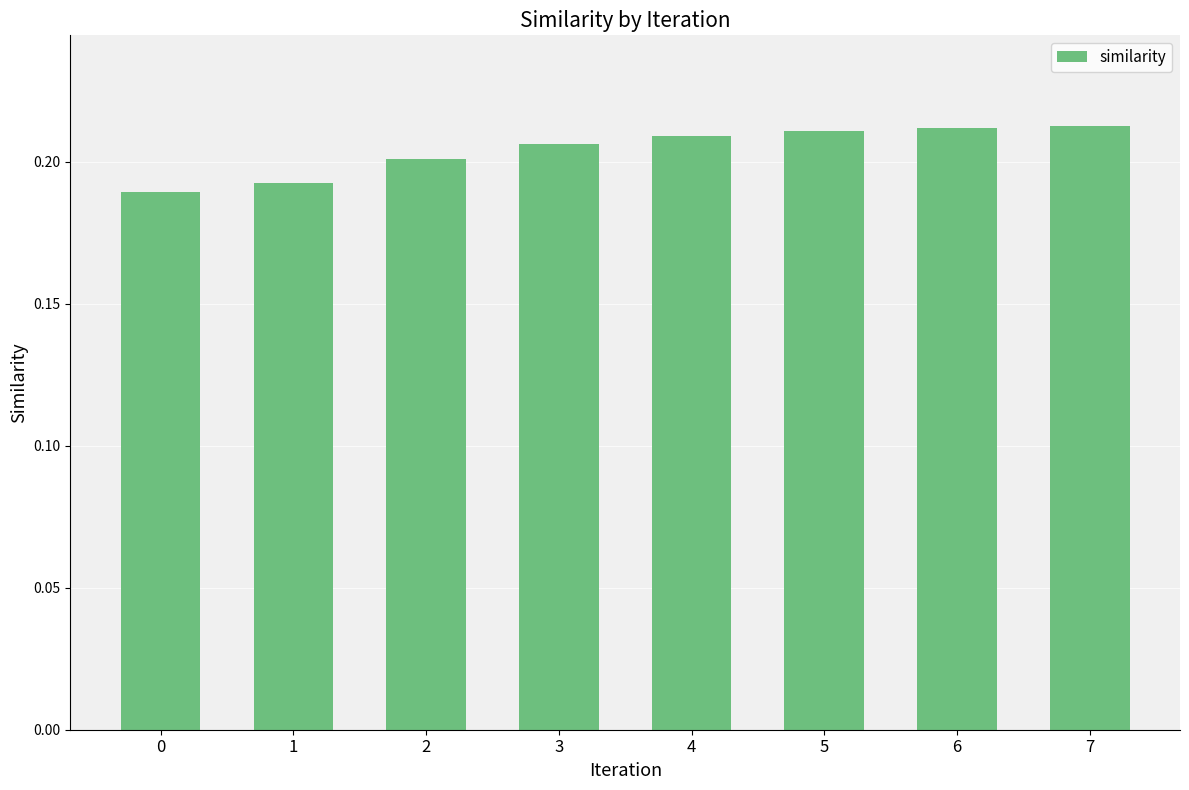

Is it true that the value at 1 is 0.2?

True